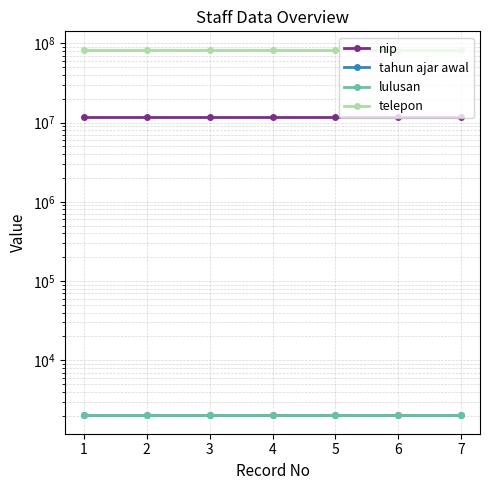

Which series has the largest total across all categories?

telepon